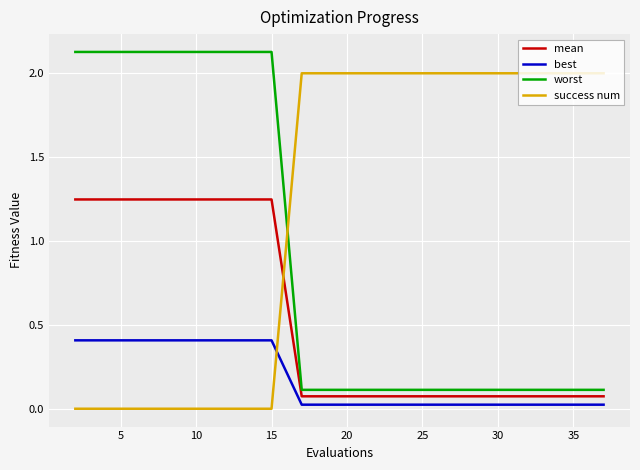

True or false: mean and best intersect in this chart.

False